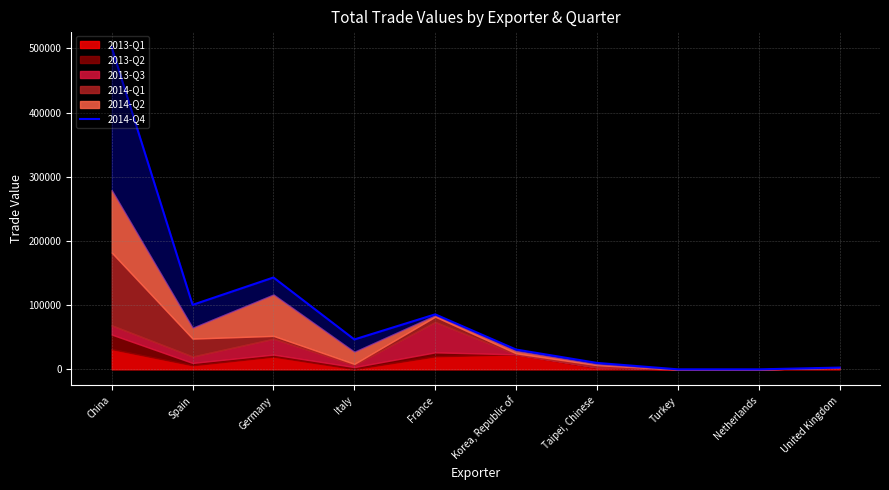

How many interior local peaks (higher than both neighbors) does the data have?

2